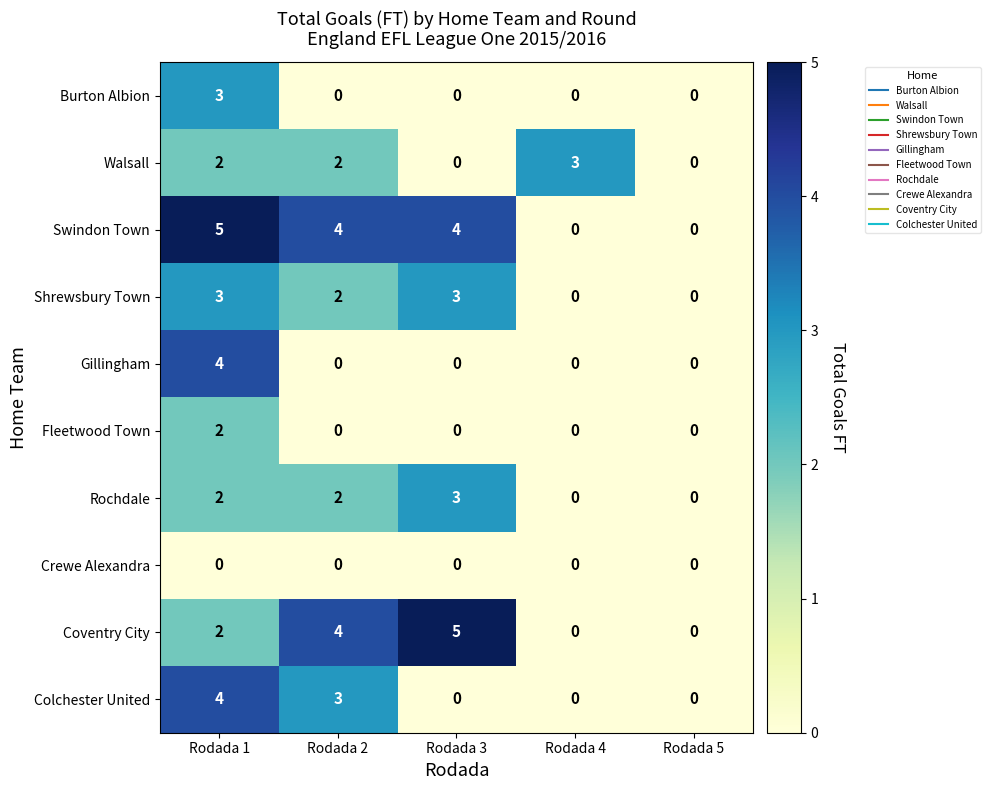

What is the maximum value shown in the chart?

5